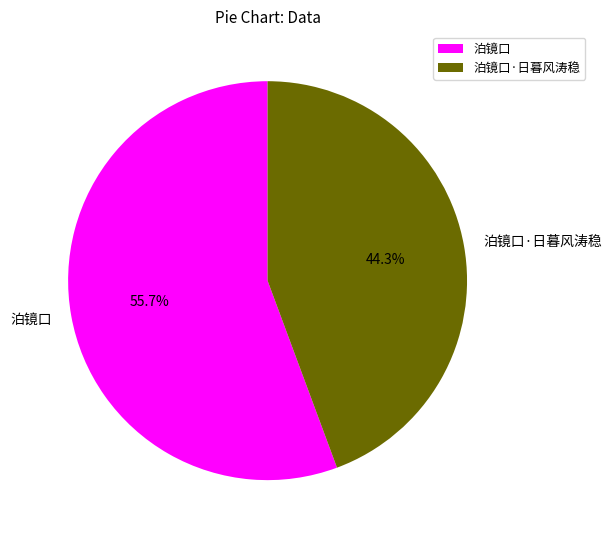

Which has a higher value, 泊镜口 or 泊镜口·日暮风涛稳?

泊镜口